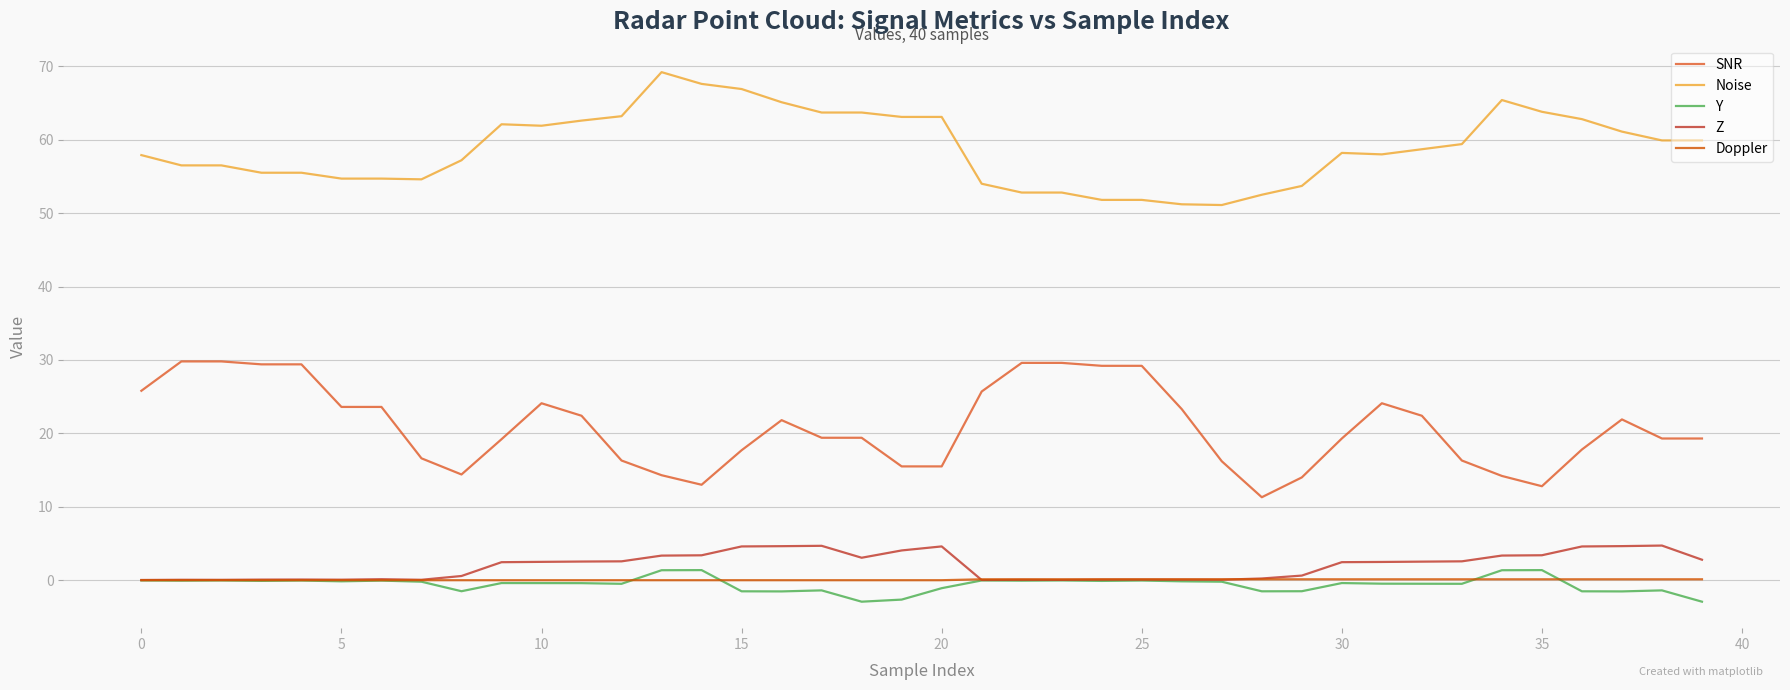

True or false: SNR and Doppler cross at least once.

False